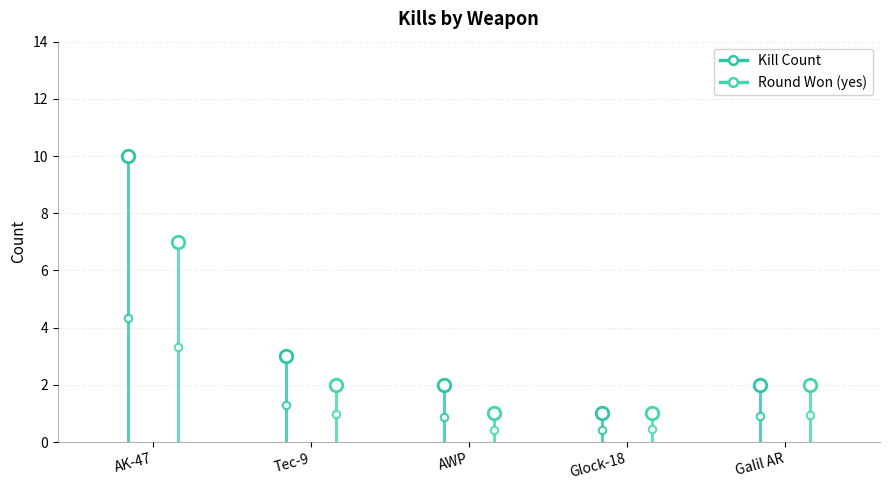

At which category is the sum across all series the highest?

AK-47